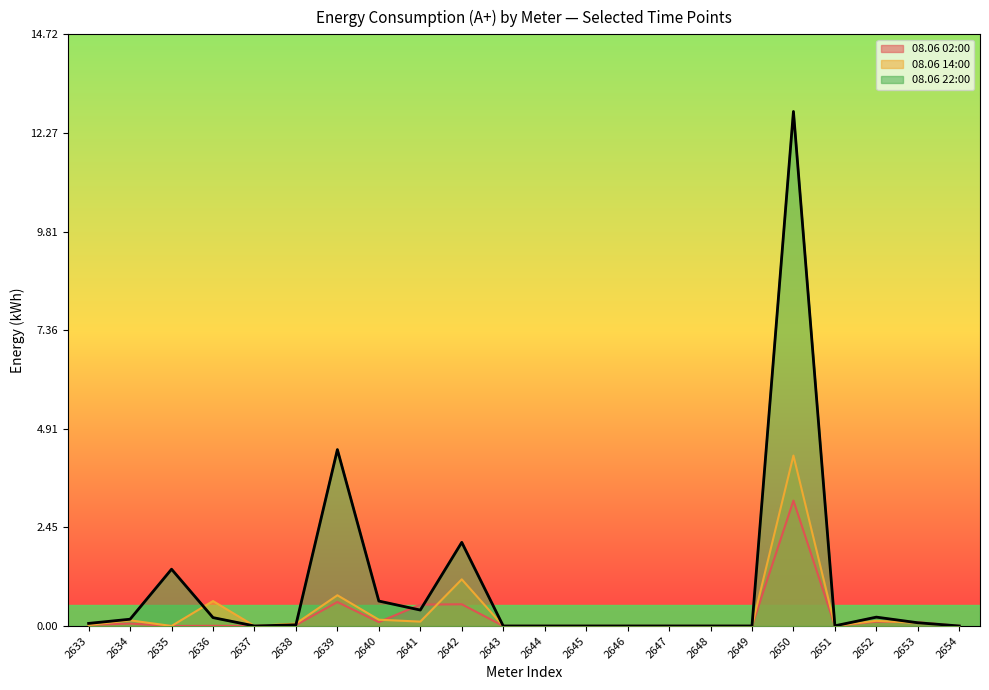

What is the difference between the maximum and minimum values in the 08.06 22:00 series?

12.8